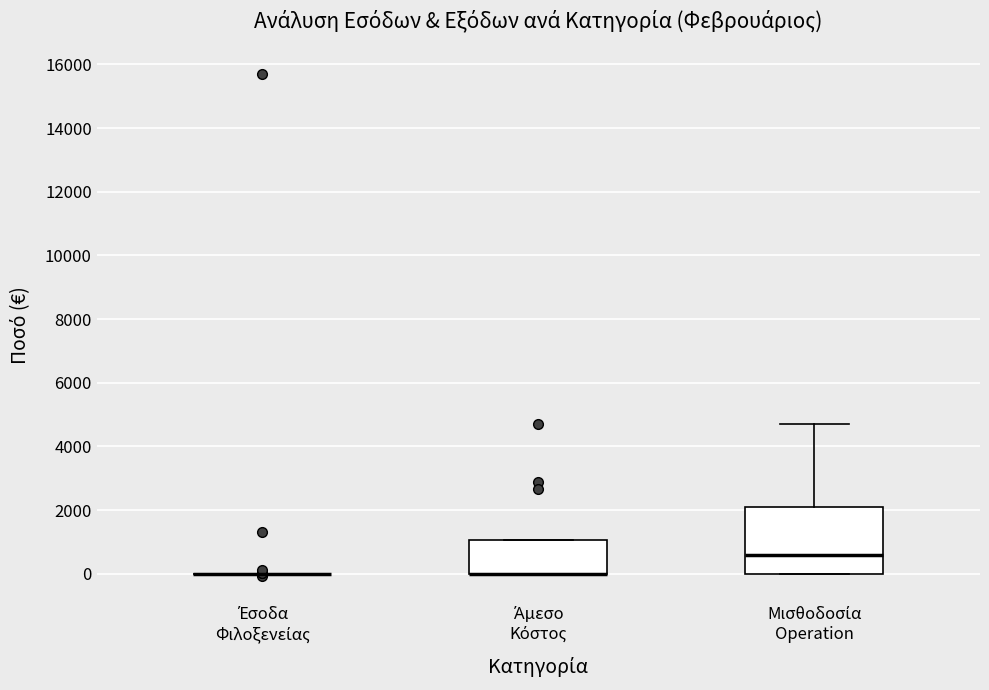

Which box is the tallest, from its lower edge to its upper edge?

Μισθοδοσία Operation